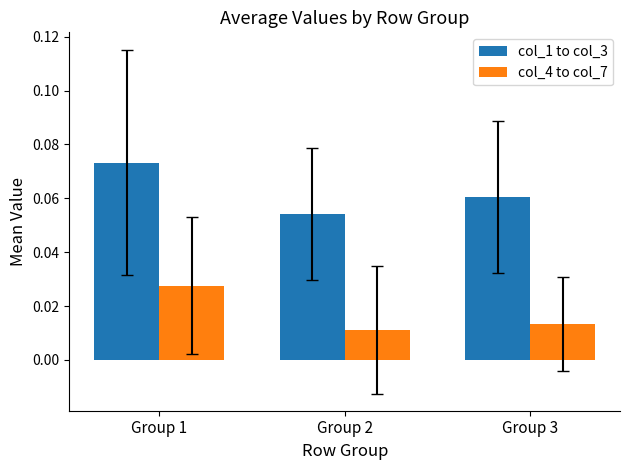

Is it true that col_1 to col_3 equals 0.0 at Group 1?

False